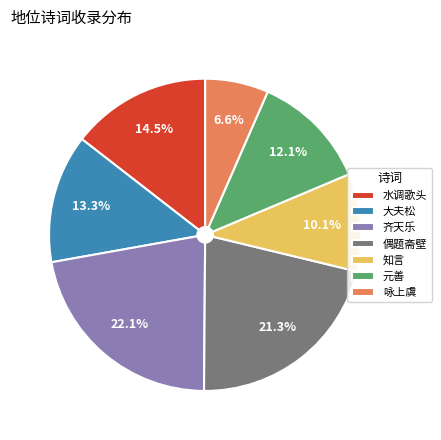

Which slice is the largest?

齐天乐